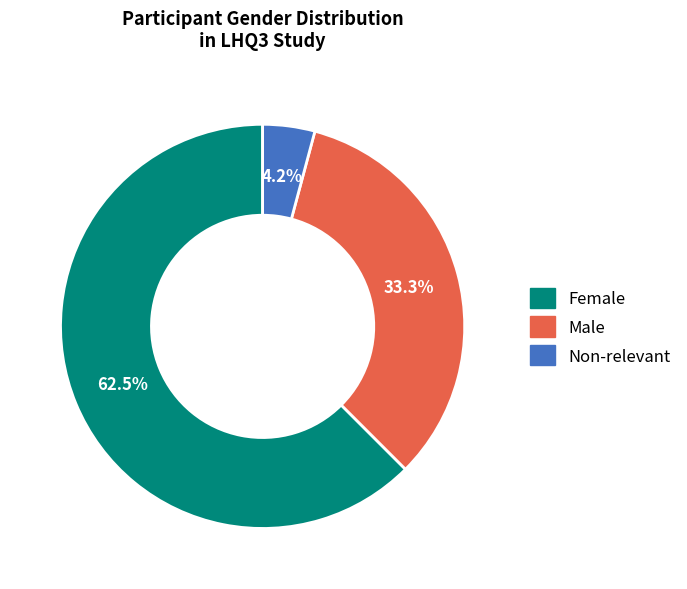

What percentage is NOT represented by Male?

66.7%